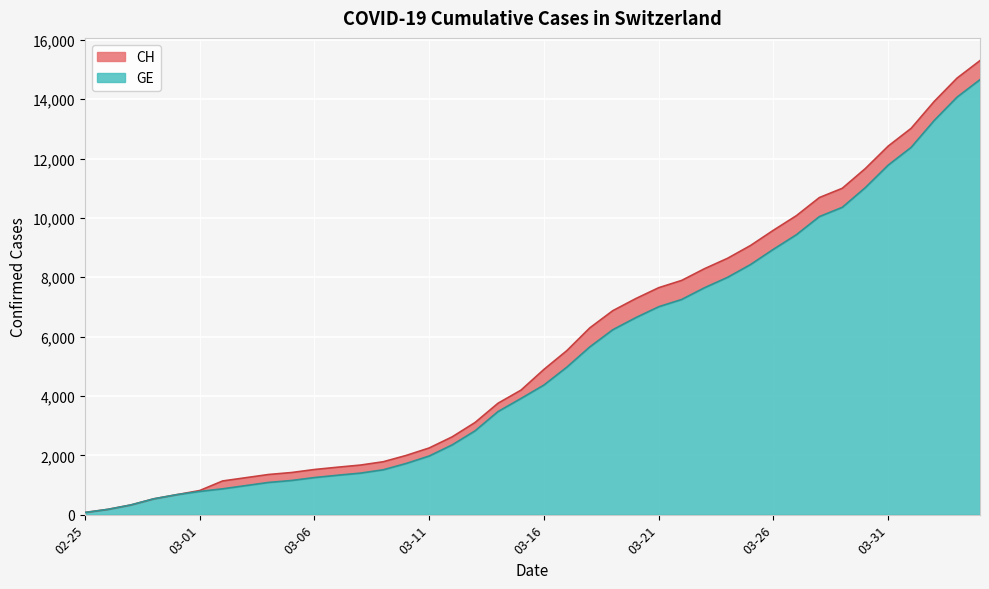

What is the maximum value for GE?

14662